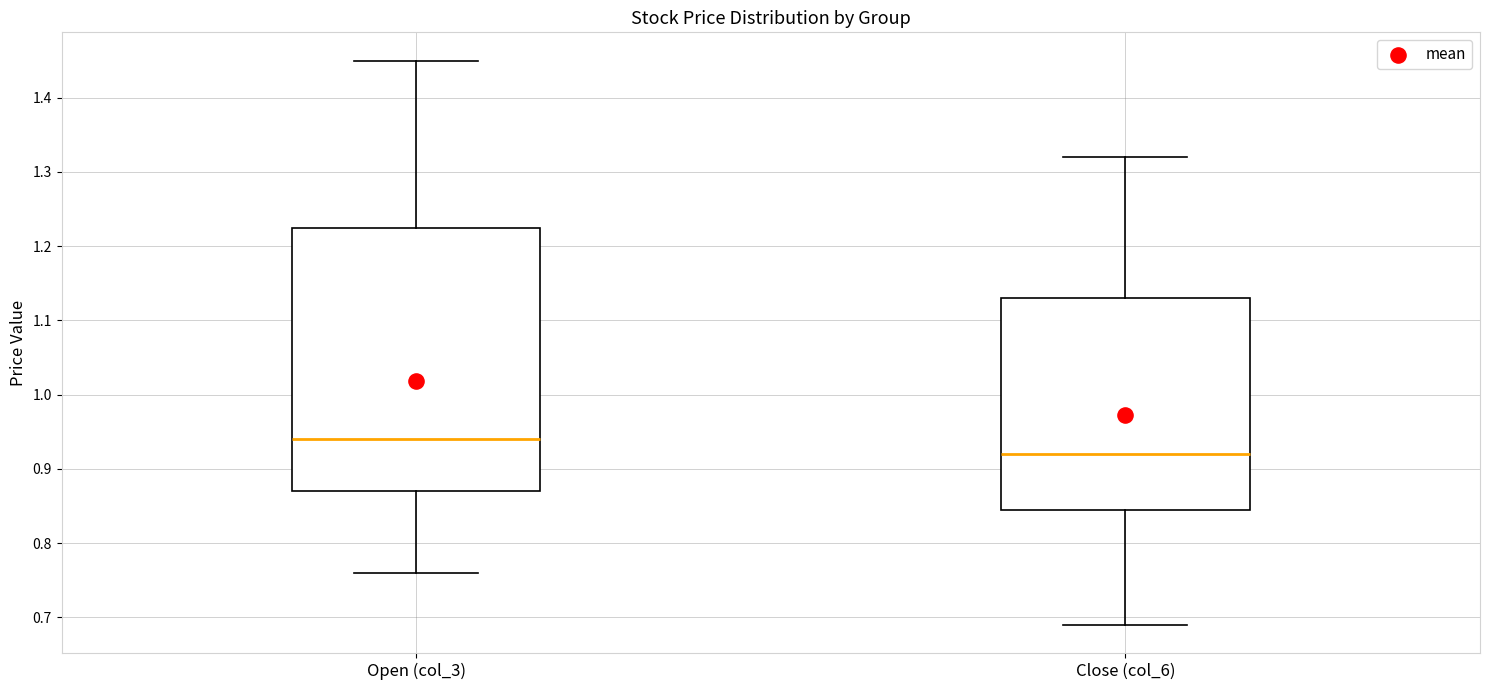

Reading left to right, read every box against the y-axis: the position of its median line, the range the box covers, and the ends of its whiskers. The values are not printed on the chart, so give them approximately, as read against the axis.

Open (col_3): median 0.94, box 0.87 to 1.23, whiskers 0.76 to 1.45
Close (col_6): median 0.92, box 0.85 to 1.13, whiskers 0.69 to 1.32